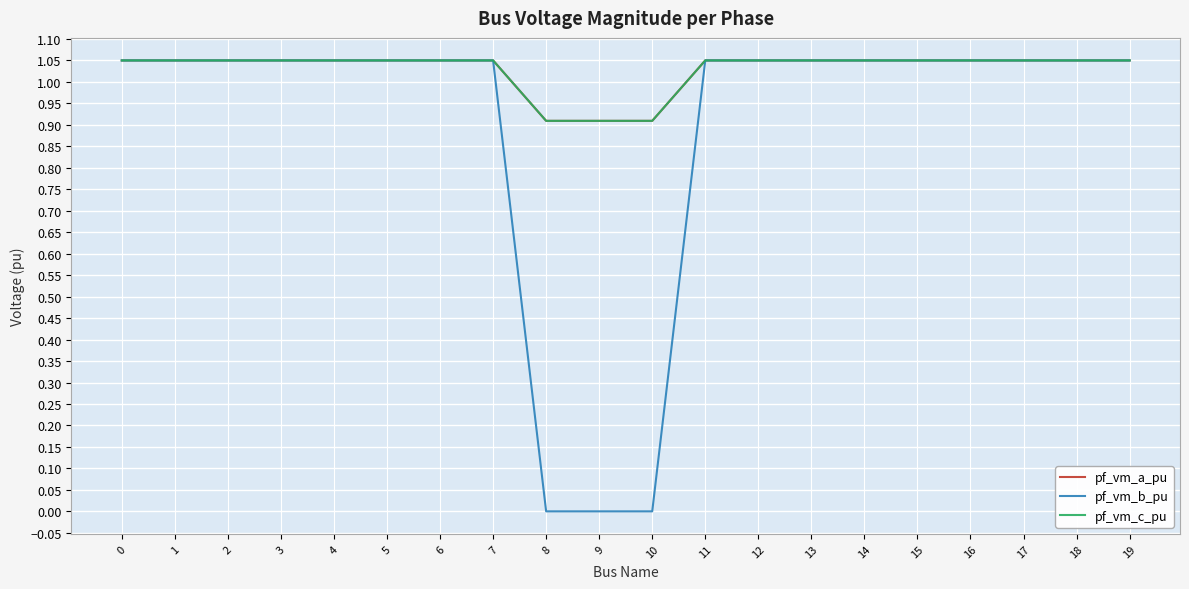

At how many categories does at least one series exceed 0?

20